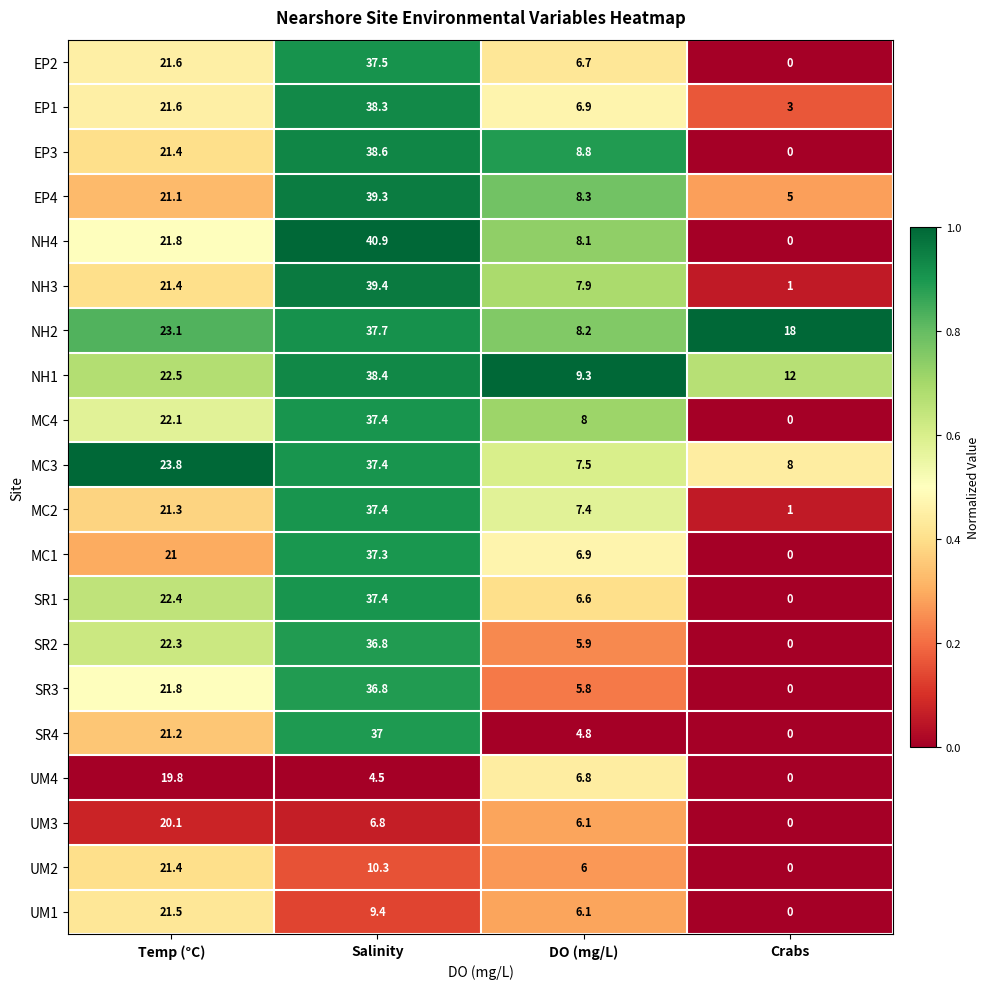

At which label does SR3 reach its minimum?

Crabs